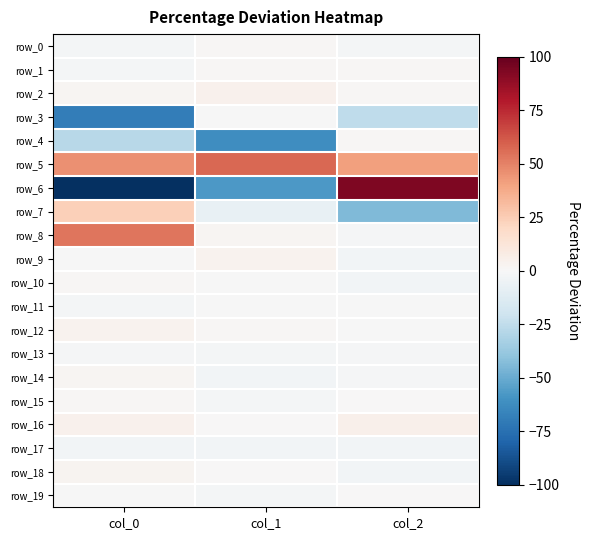

What is the greatest value displayed?

93.6